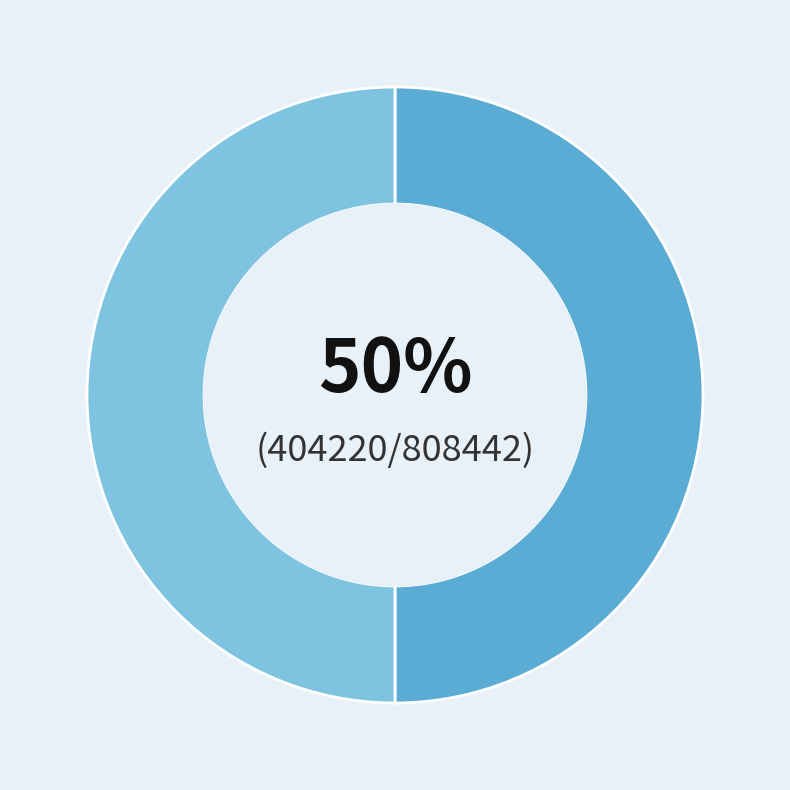

To the nearest percent, what is the average slice percentage?

50%